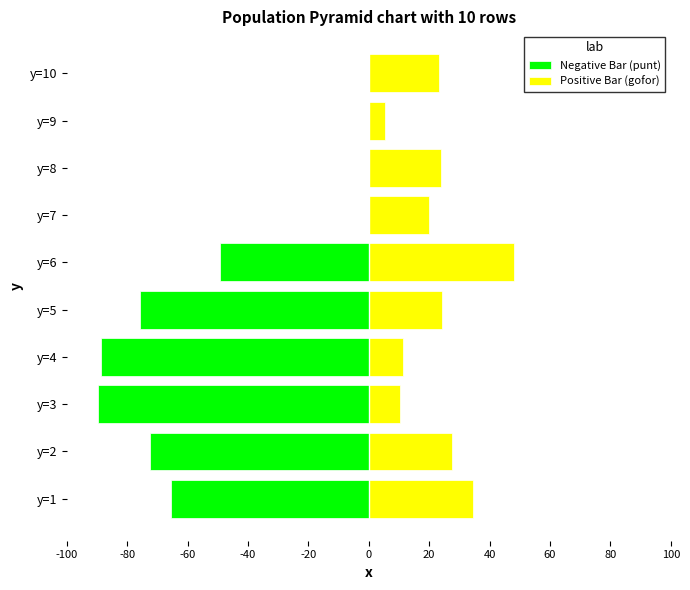

Is it true that Negative Bar (punt) equals 0.0 at y=10?

True